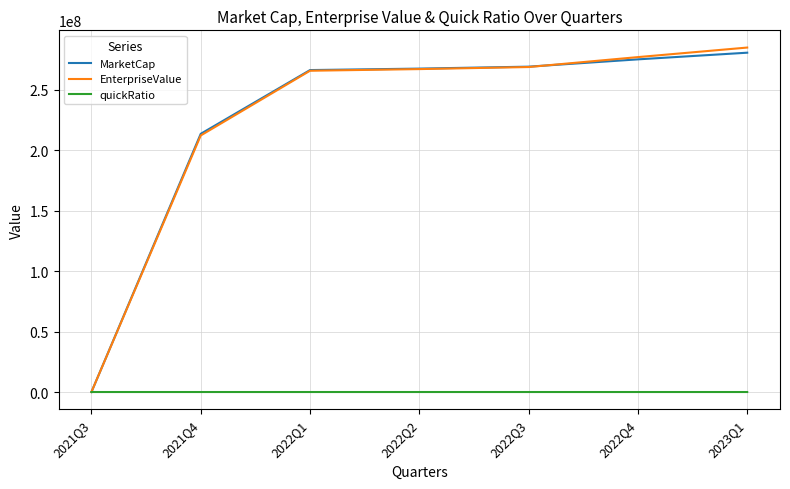

What position from the right is 2022Q1?

5